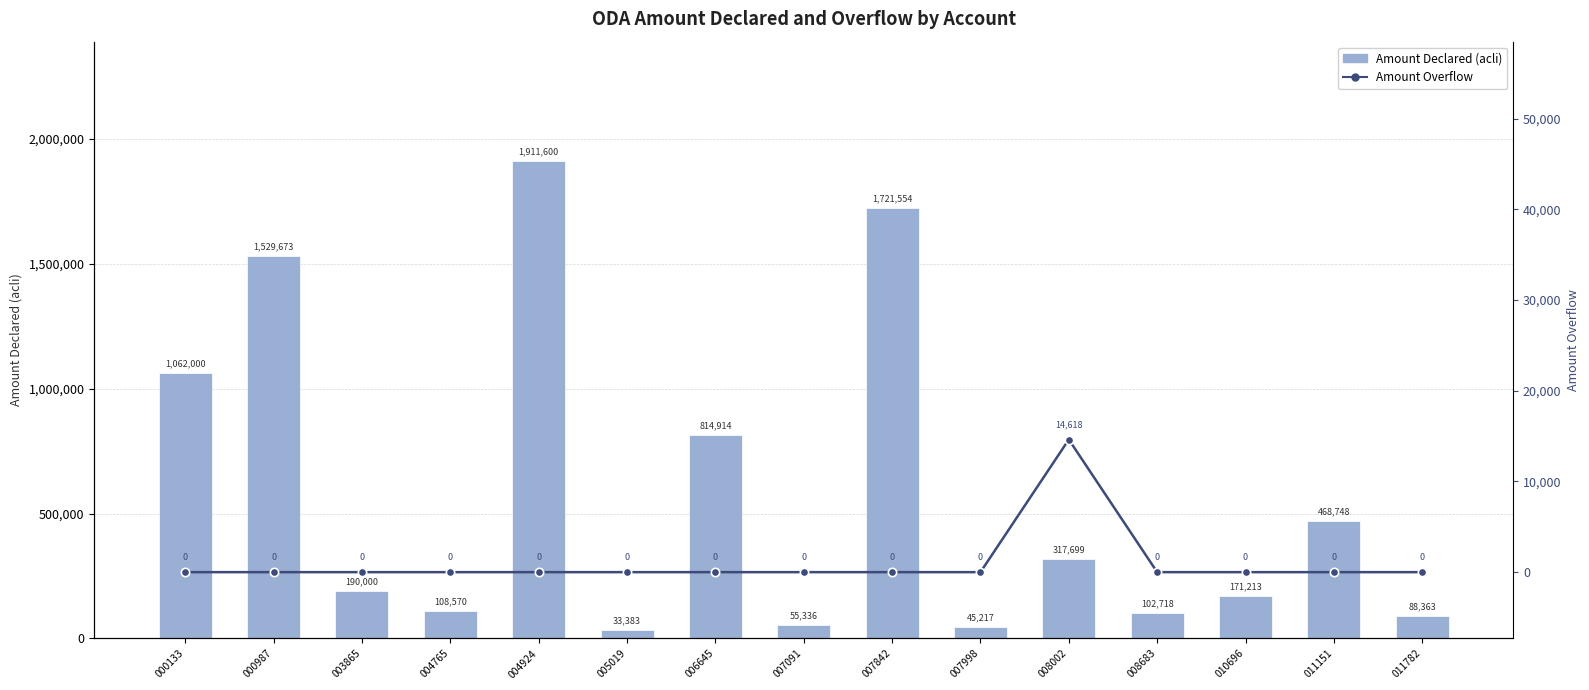

List the series in order of their peak value, highest first.

Amount Declared (acli), Amount Overflow